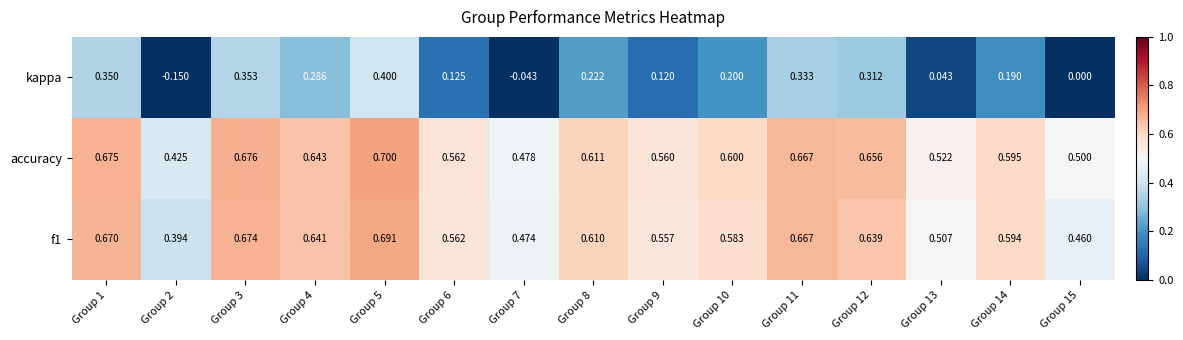

What is the total value across all series at Group 5?

1.8